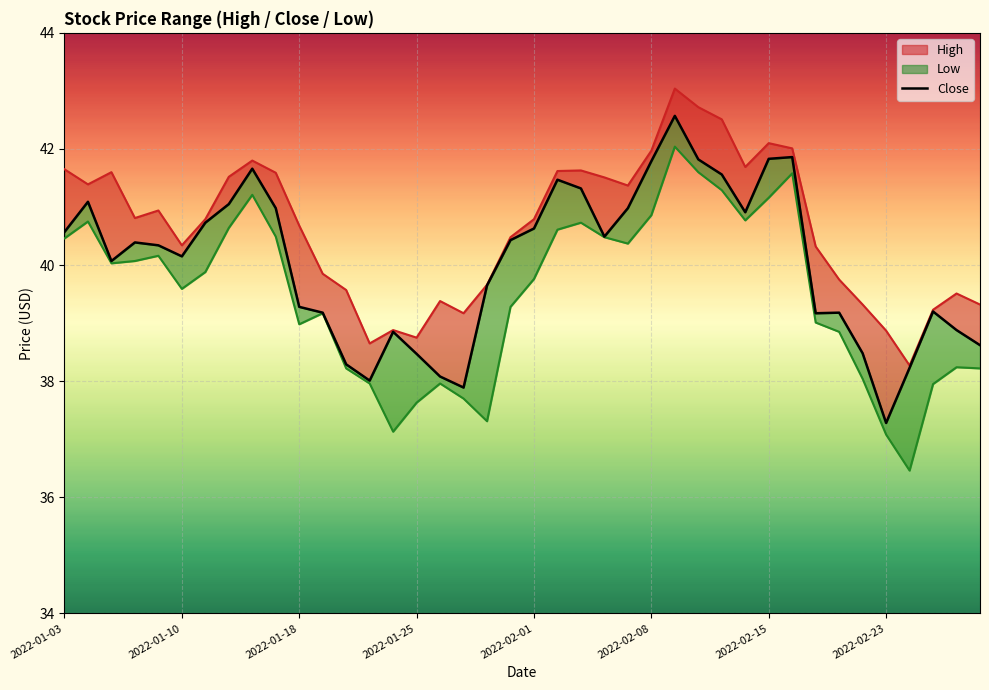

What is the difference between the second highest and minimum values?

4.6